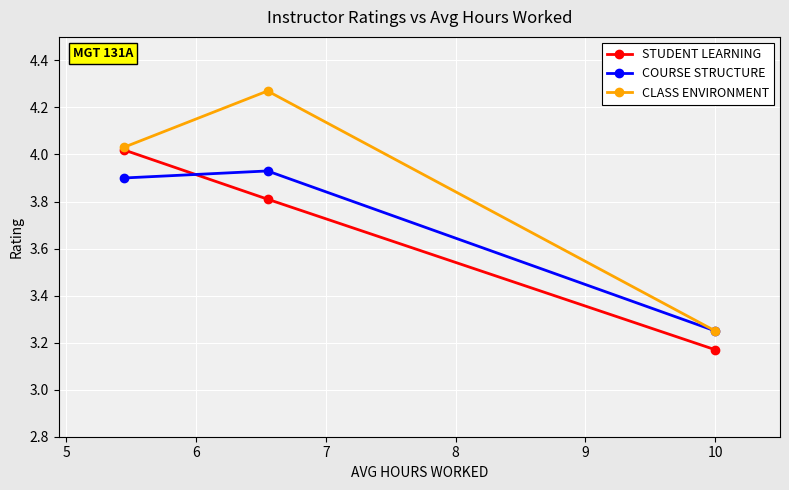

Which series has the widest spread of values?

CLASS ENVIRONMENT